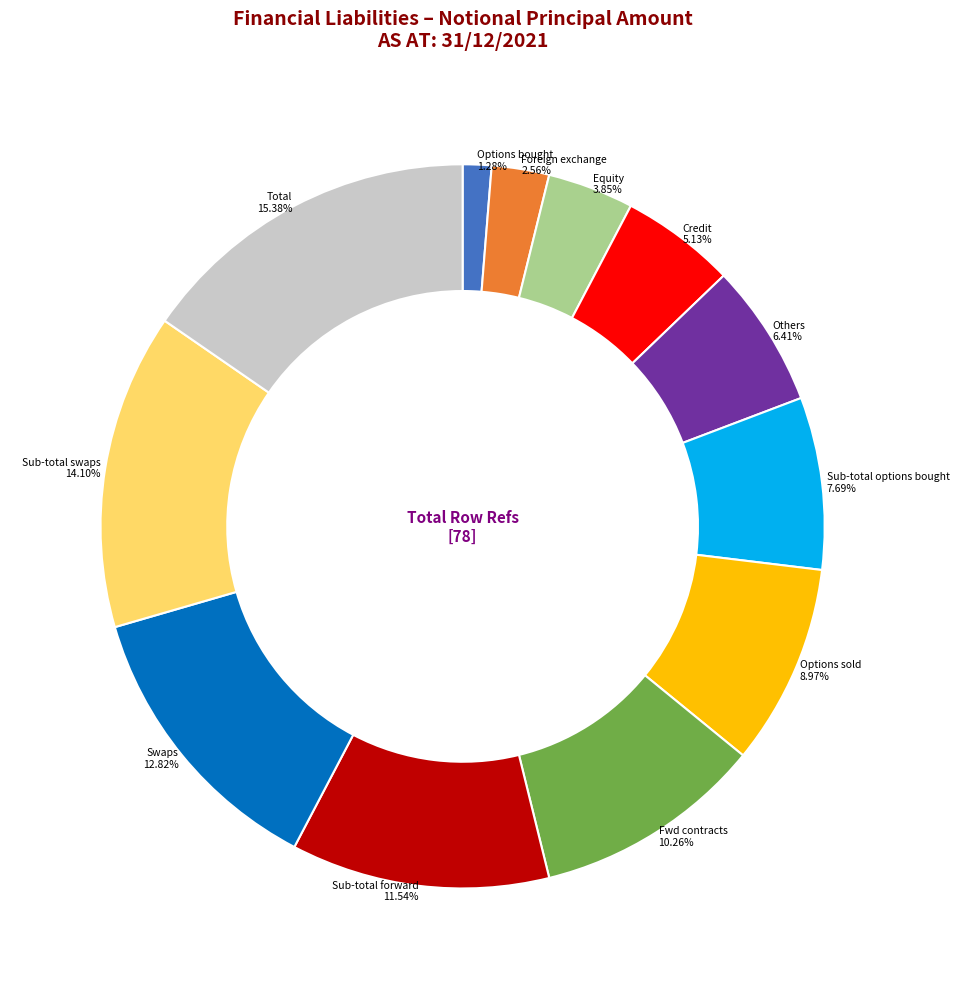

How many segments does this pie chart have?

12